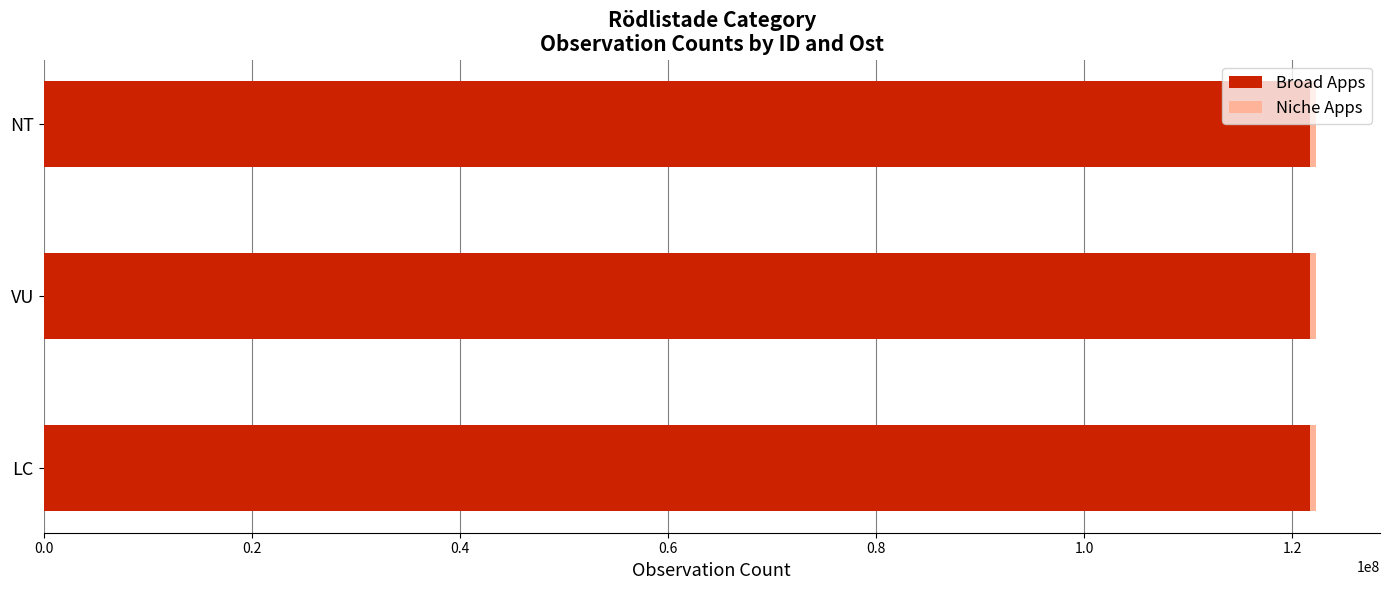

The Broad Apps series shows 62157086 at NT. True or false?

False